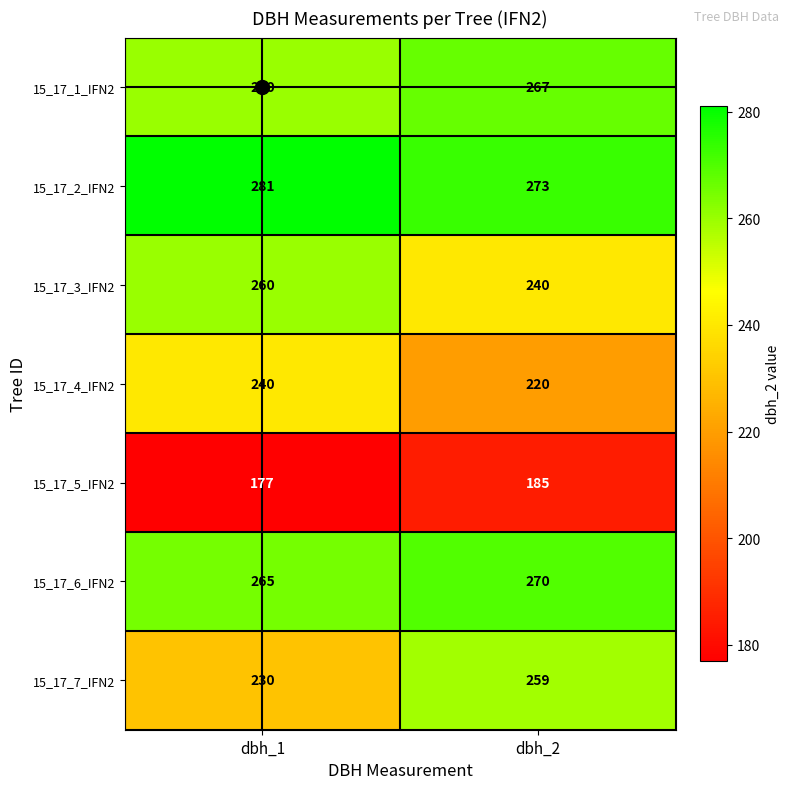

Which series has the largest total across all categories?

15_17_2_IFN2